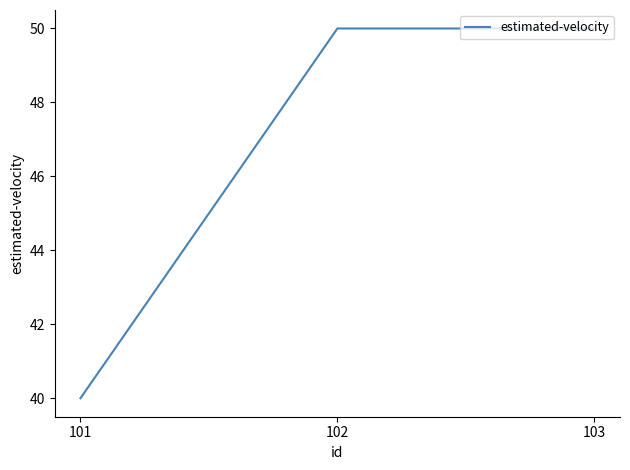

What is the sum of the values at 101 and 102?

90